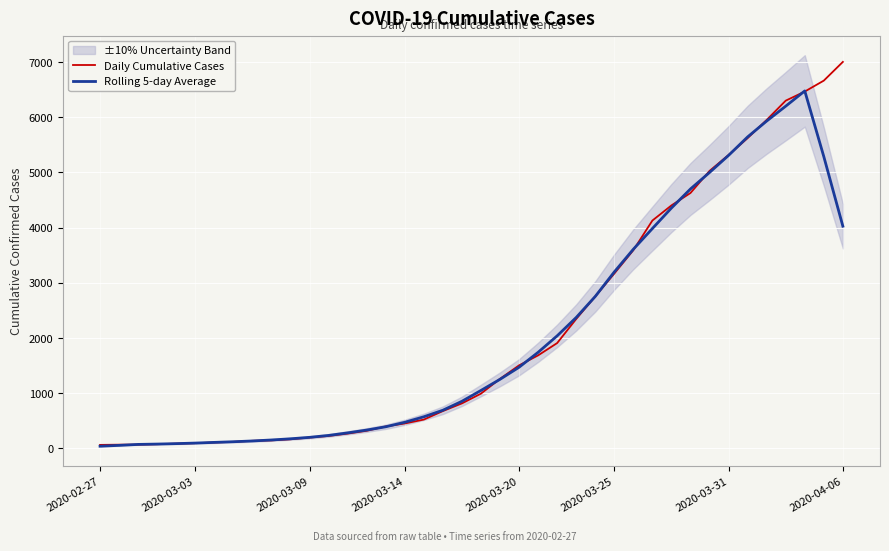

What is the maximum value for Rolling 5-day Average?

6477.2